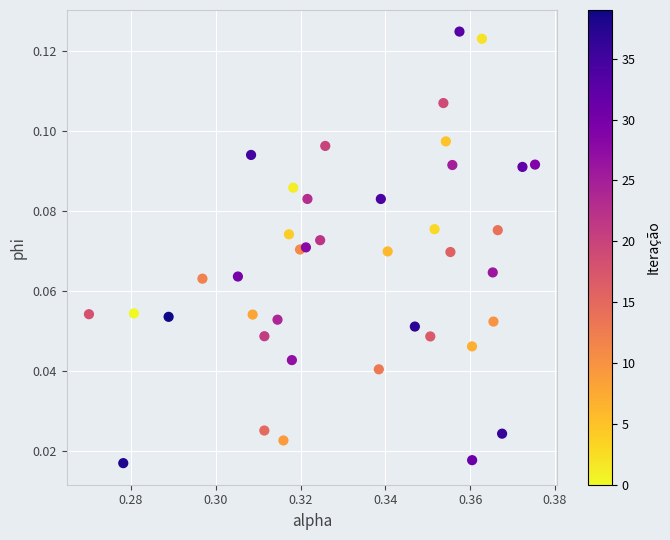

Count the number of points in this scatter plot.

40